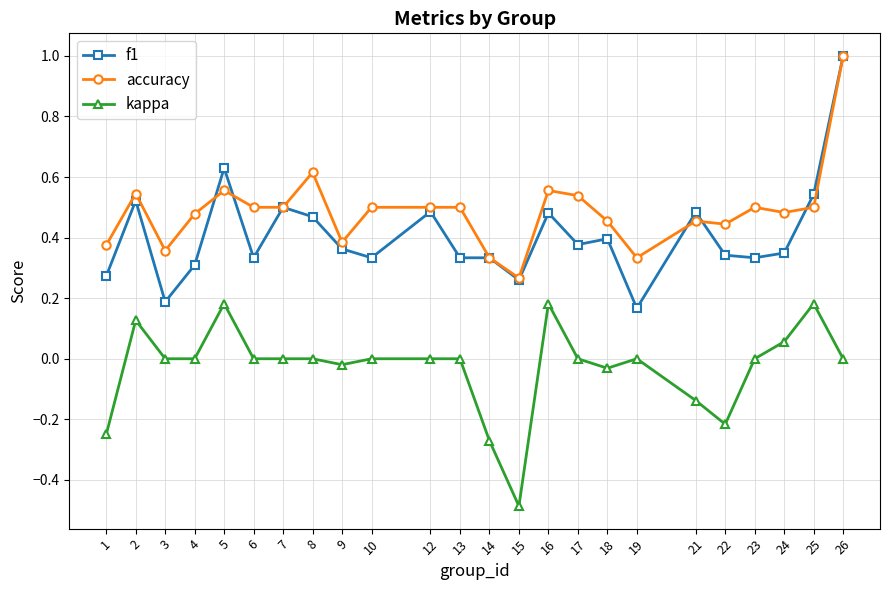

True or false: accuracy and kappa intersect in this chart.

False